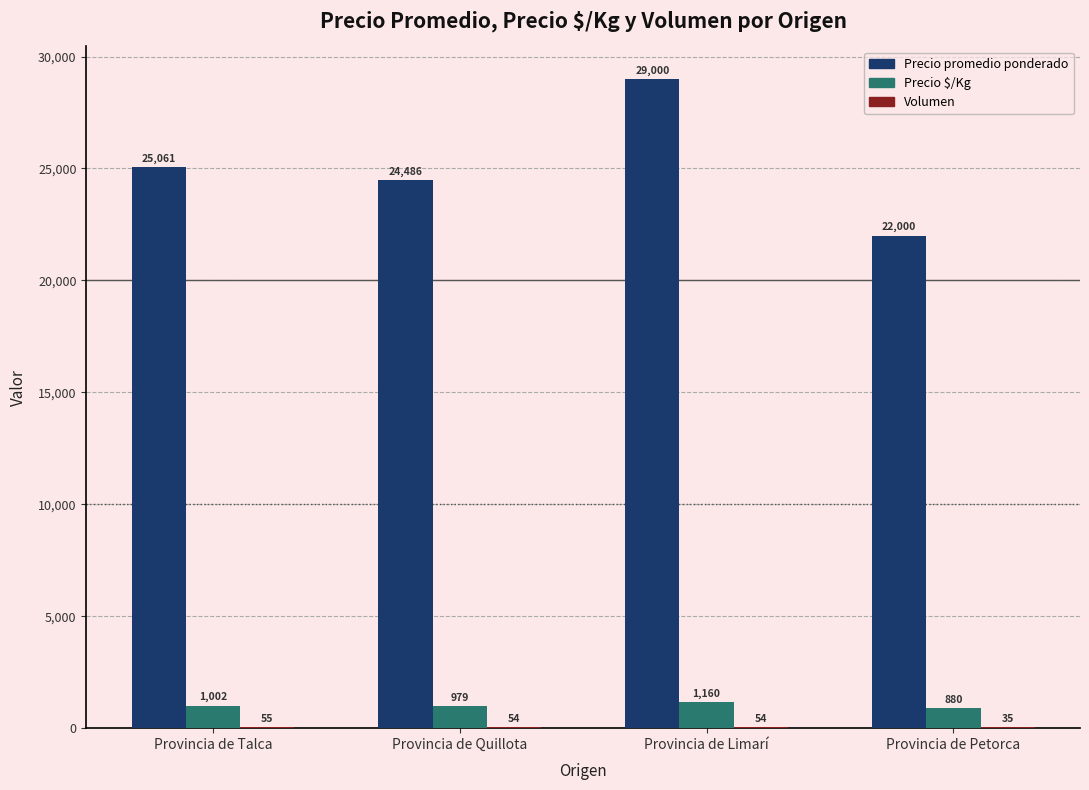

Between Provincia de Quillota and Provincia de Petorca, which series saw the biggest shift?

Precio promedio ponderado